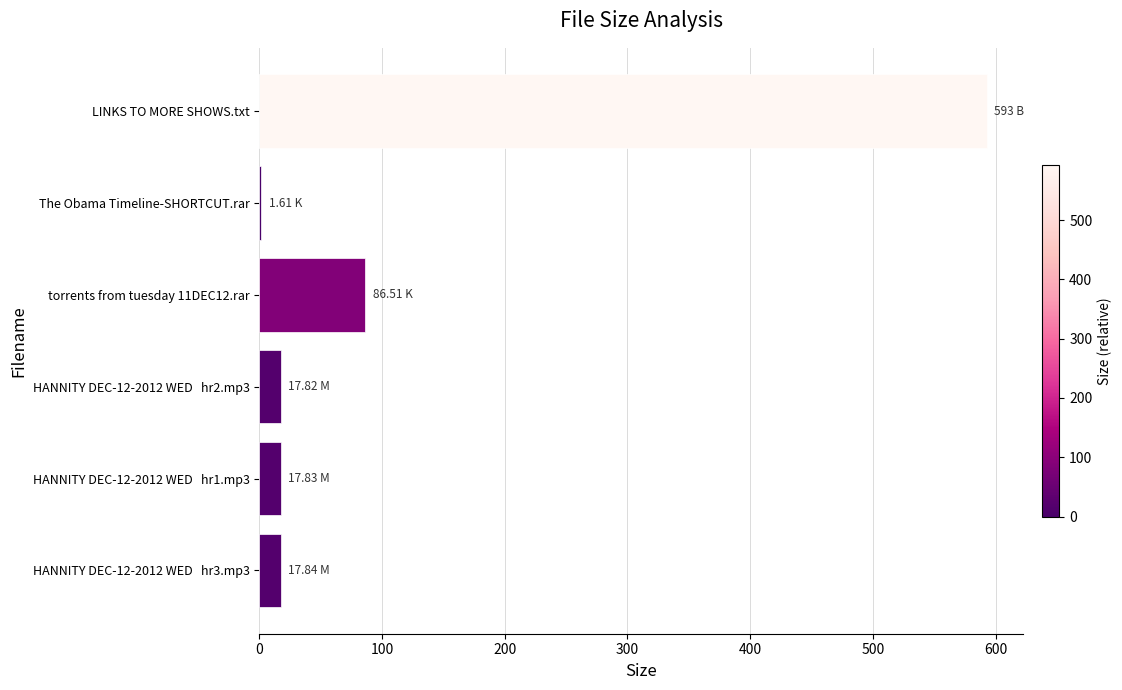

At which label is the value closest to 297?

torrents from tuesday 11DEC12.rar